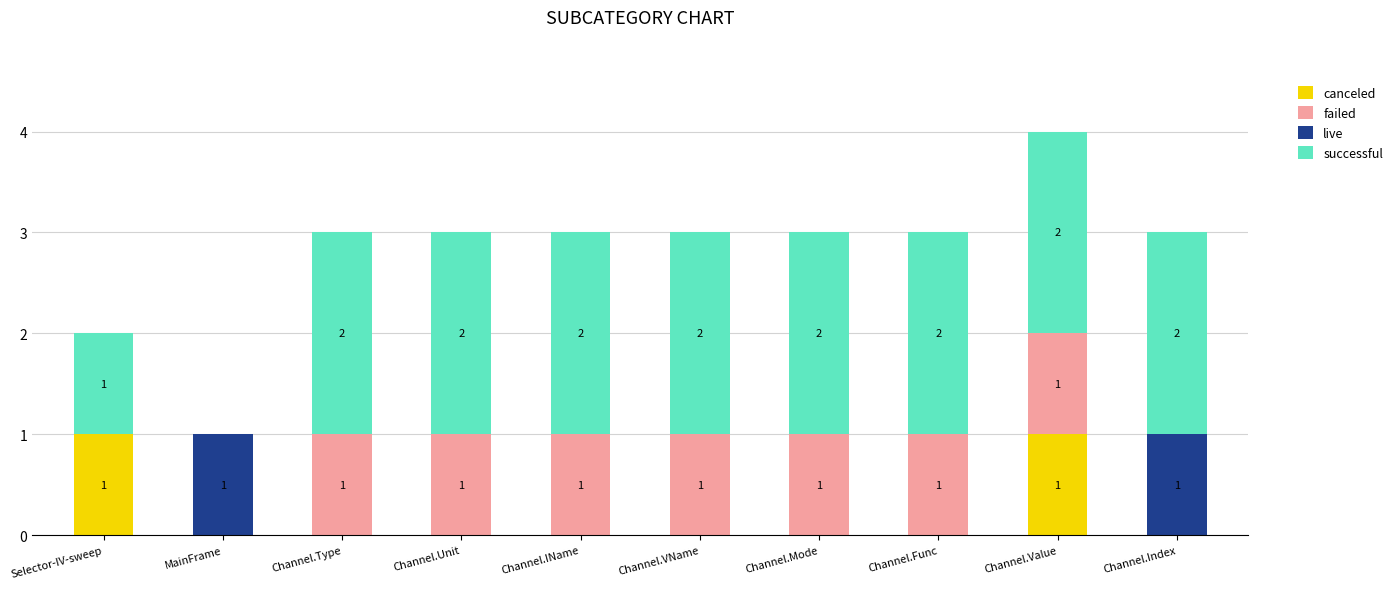

True or false: canceled has a value of 0 at Channel.Value.

False